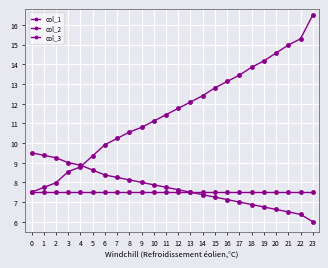

Where does the col_1 series first go above 11?

10